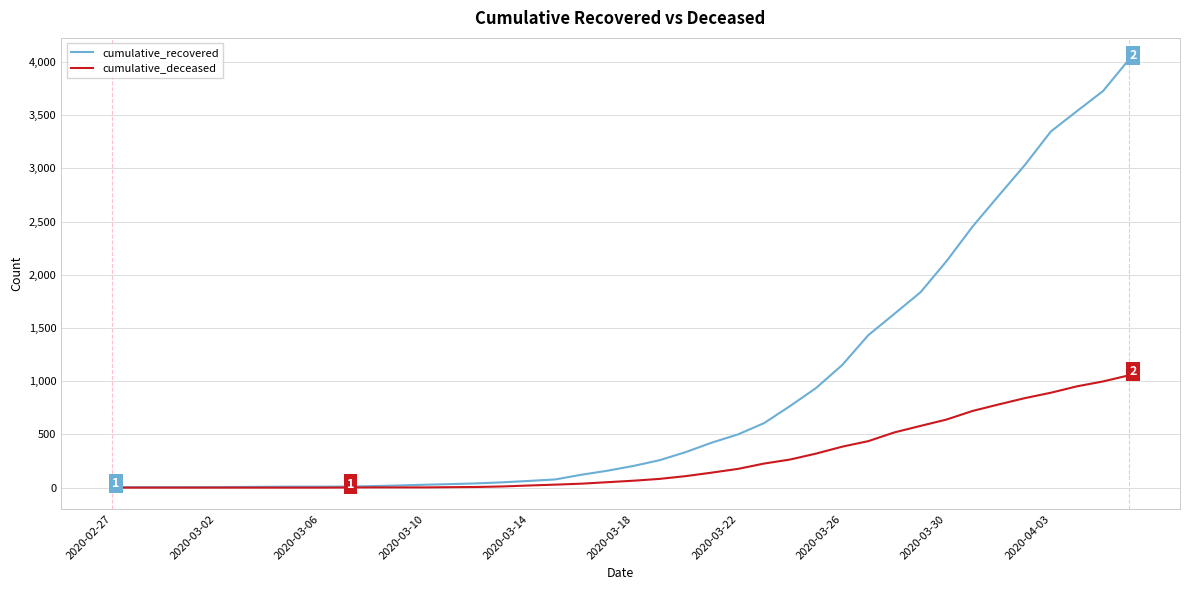

Which series has the largest range (max minus min)?

cumulative_recovered